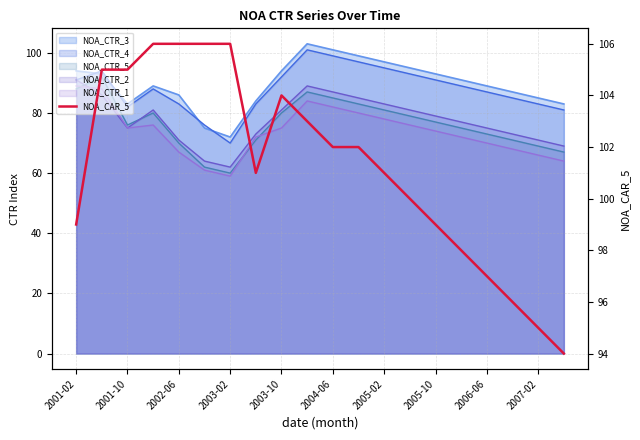

The value at 2006-06 is 97. True or false?

True